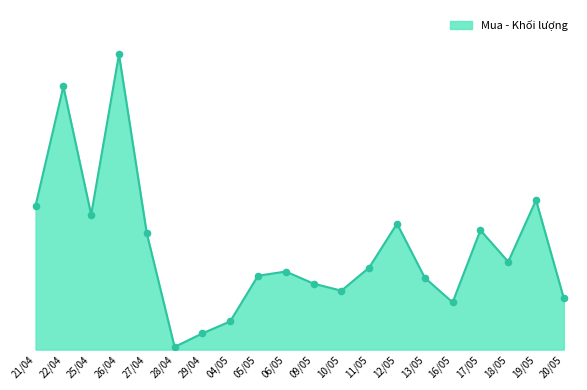

What is the change in value from 25/04 to 05/05?

-58100